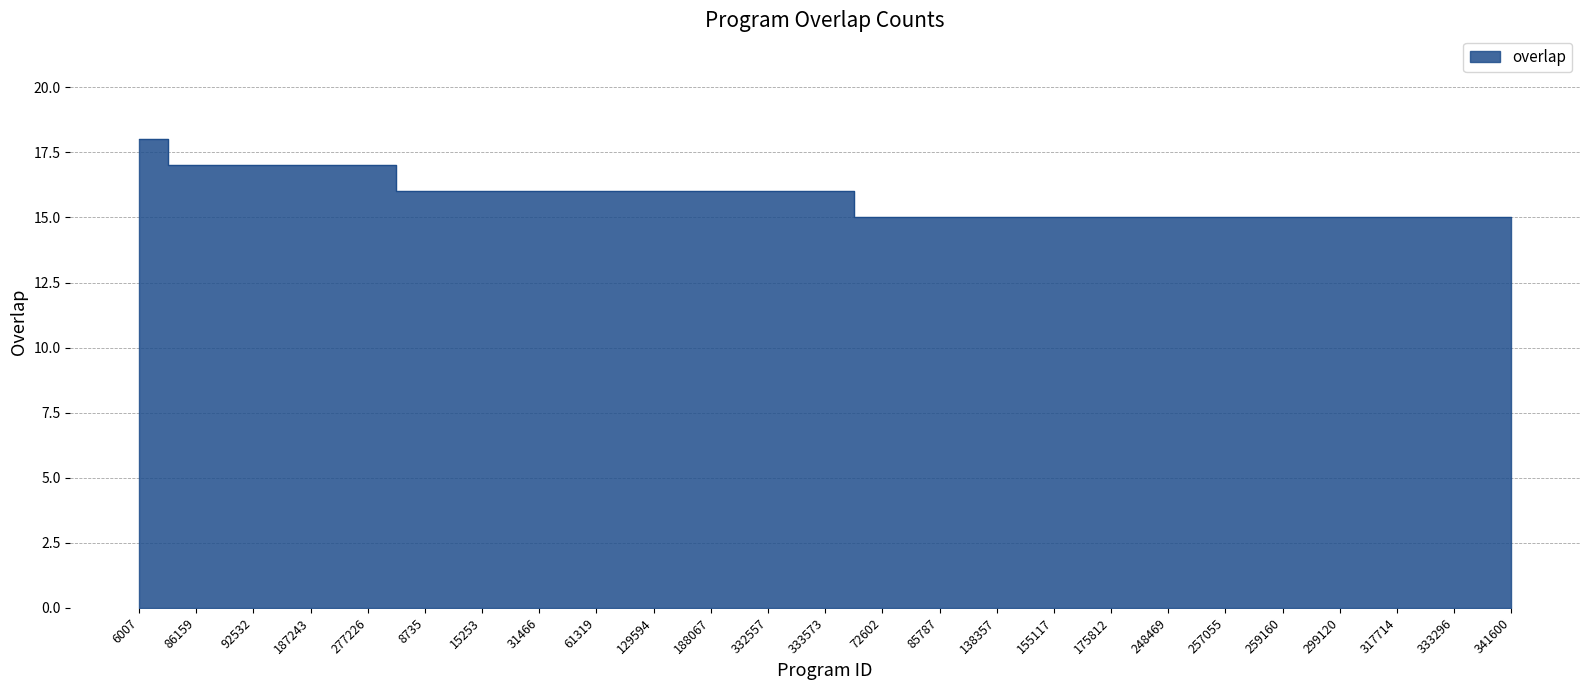

How many lines are shown in the chart?

1